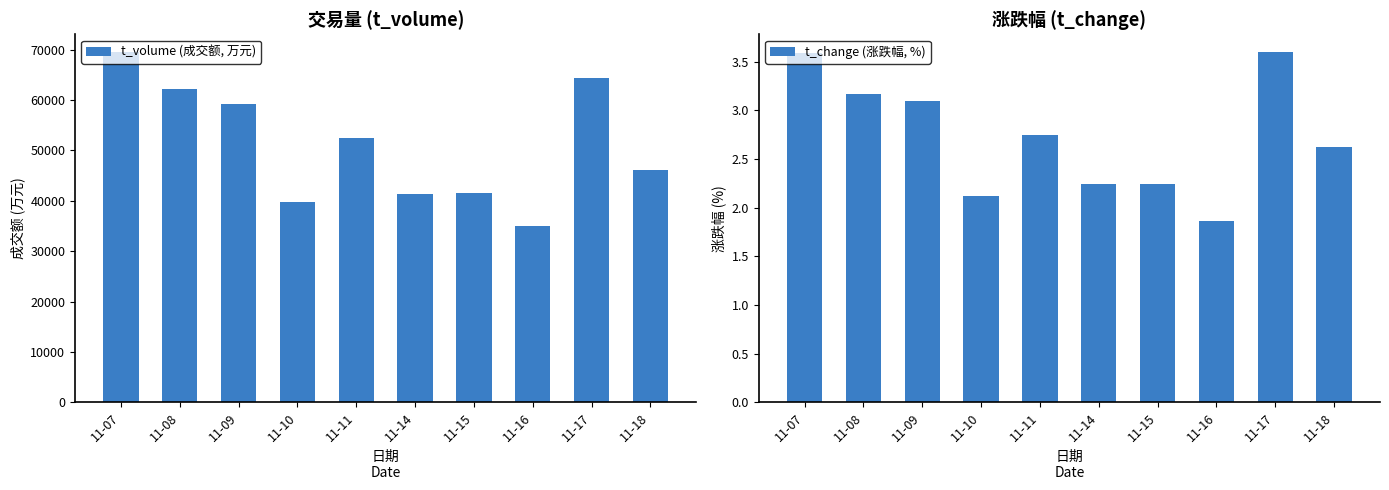

What is the sum of all t_volume (成交额, 万元) values?

511789